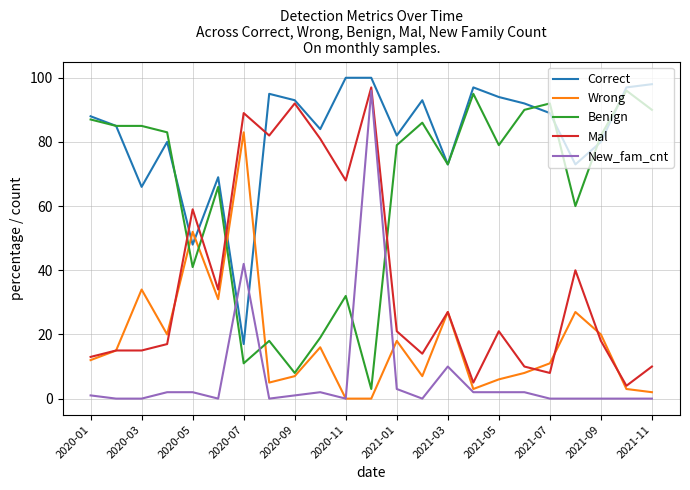

What is the maximum value shown in the chart?

100